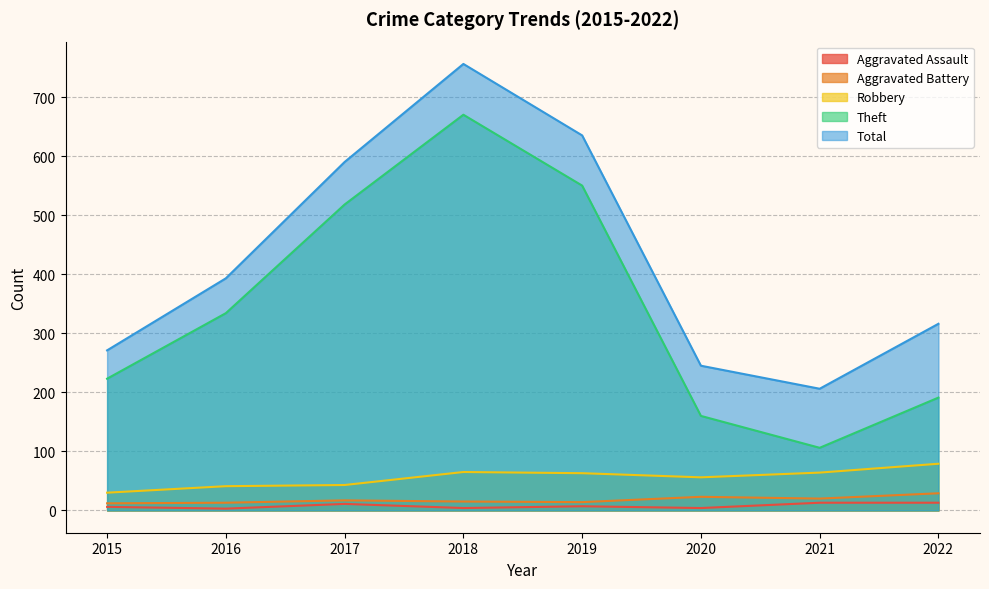

What are all the series names shown in the legend?

Aggravated Assault, Aggravated Battery, Robbery, Theft, Total